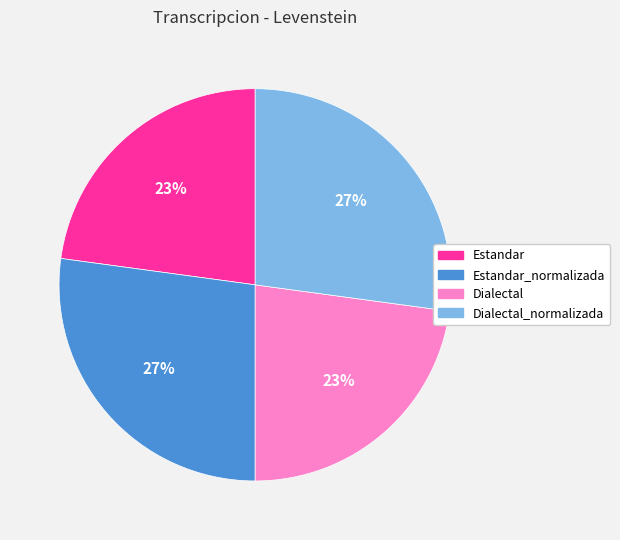

Is there a majority slice in this chart?

No